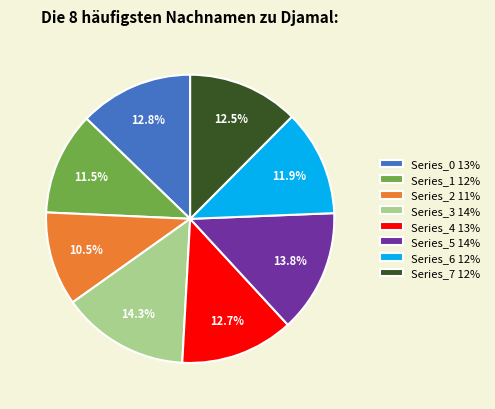

Approximately how many times larger is the value at Series_3 14% compared to Series_4 13%?

1.1